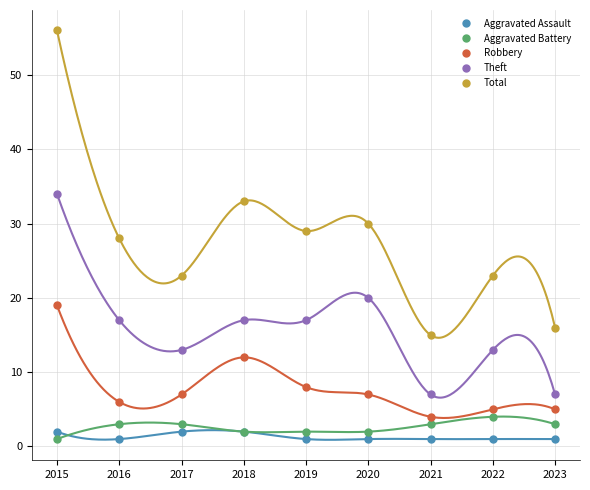

Where is the first local maximum for Aggravated Battery?

2022